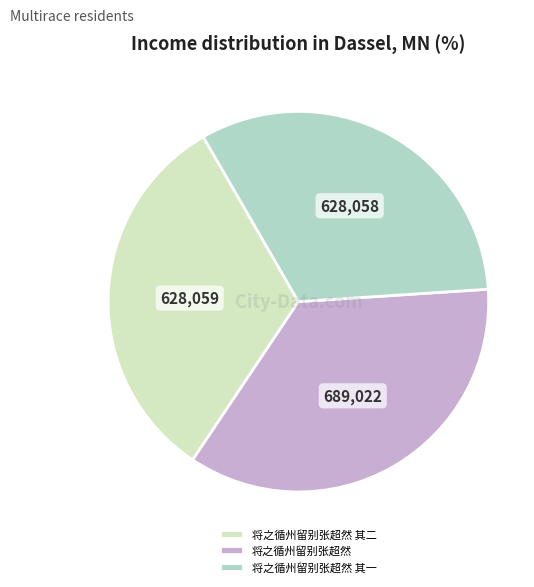

To the nearest percent, what is the difference between the 将之循州留别张超然 其二 and 将之循州留别张超然 slice percentages?

3%